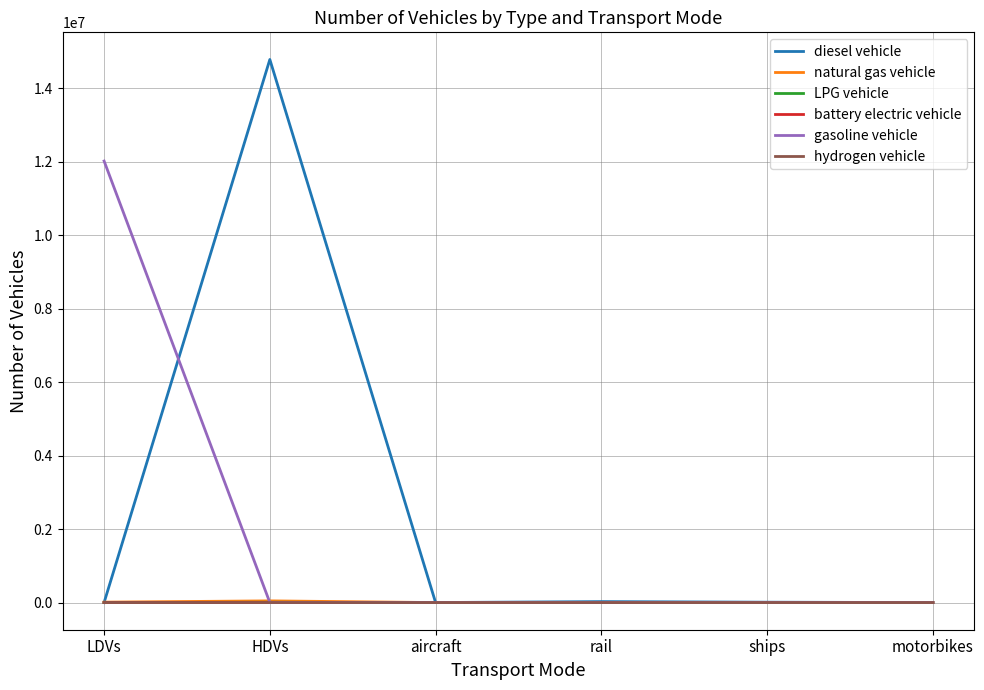

True or false: gasoline vehicle has a value of 16587539.5 at LDVs.

False